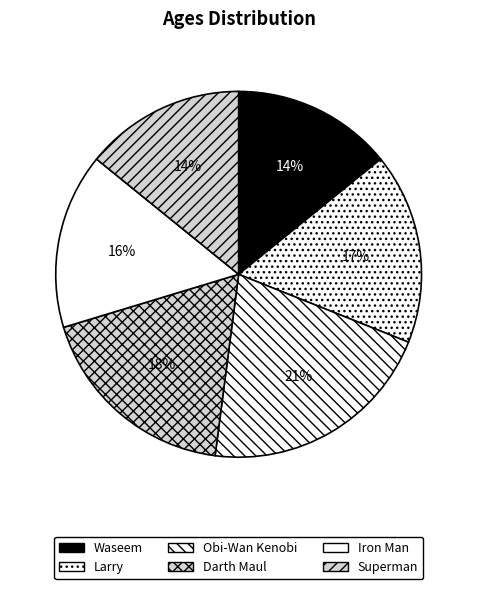

Is there any slice that represents more than half of the pie?

No